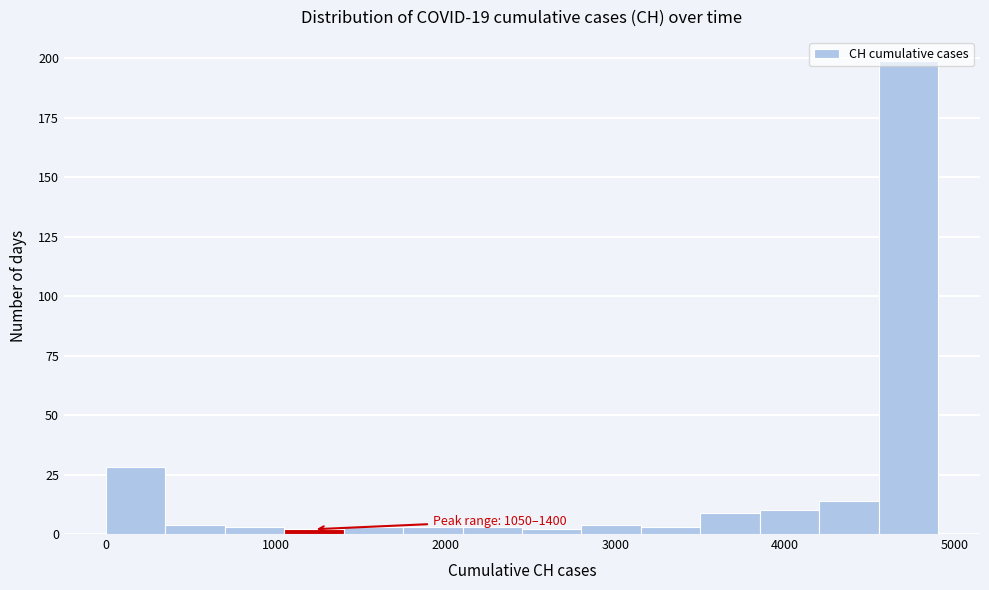

Around what value on the x-axis is the tallest bar? Give the approximate position of its centre, as read against the axis.

4700